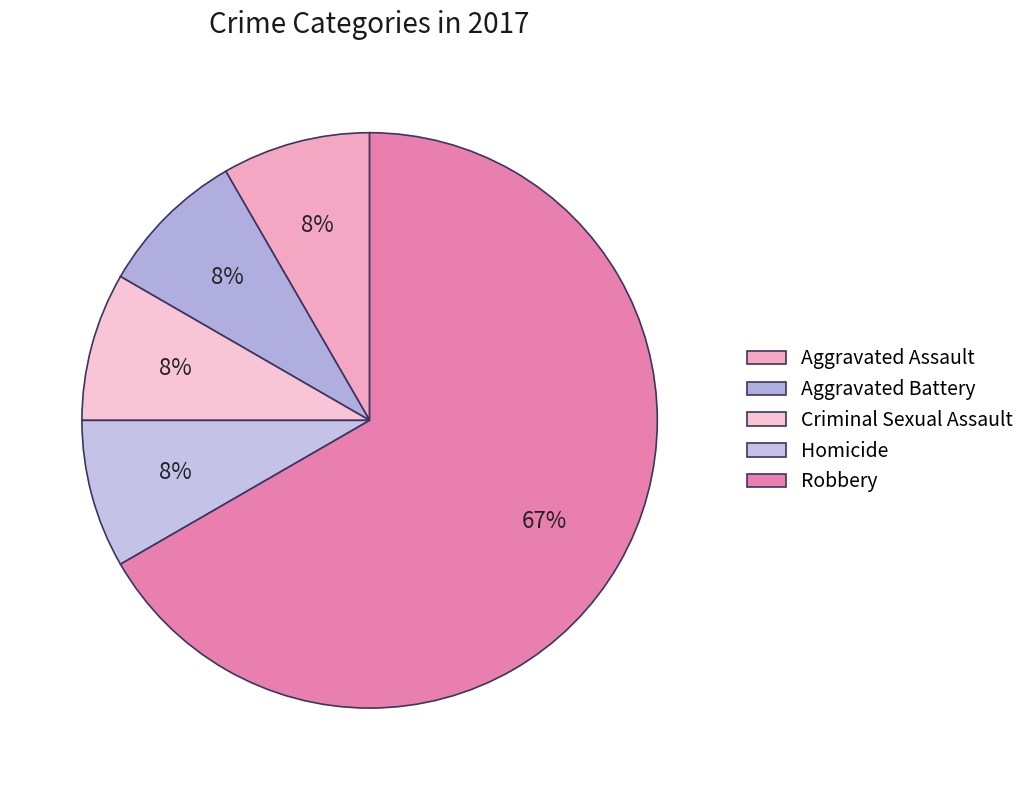

To the nearest percent, what is the average slice percentage?

20%